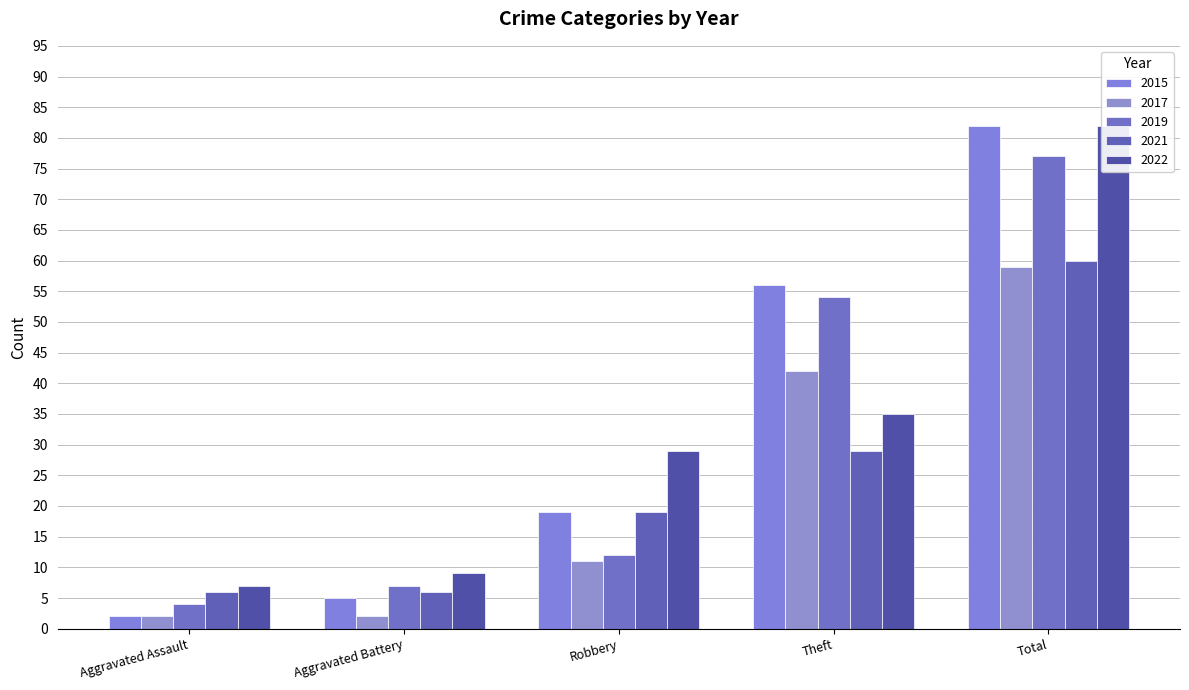

What is the value of the 2021 bar at the 1st from the left?

6